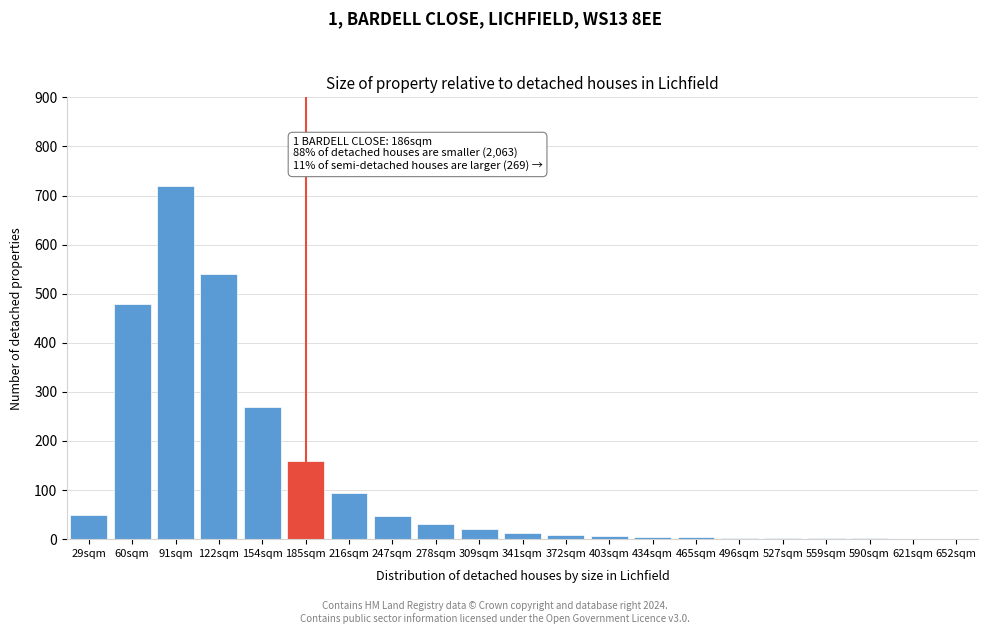

At which label is the value closest to 360?

154sqm